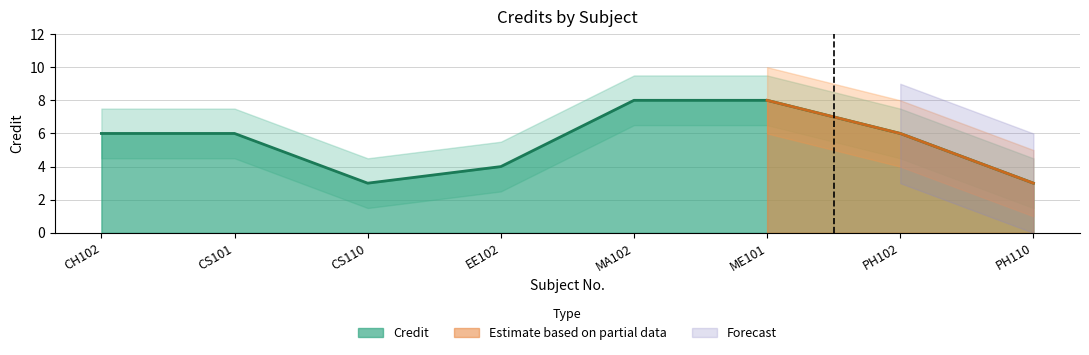

What is the ratio of the value at CH102 to the value at MA102?

0.8